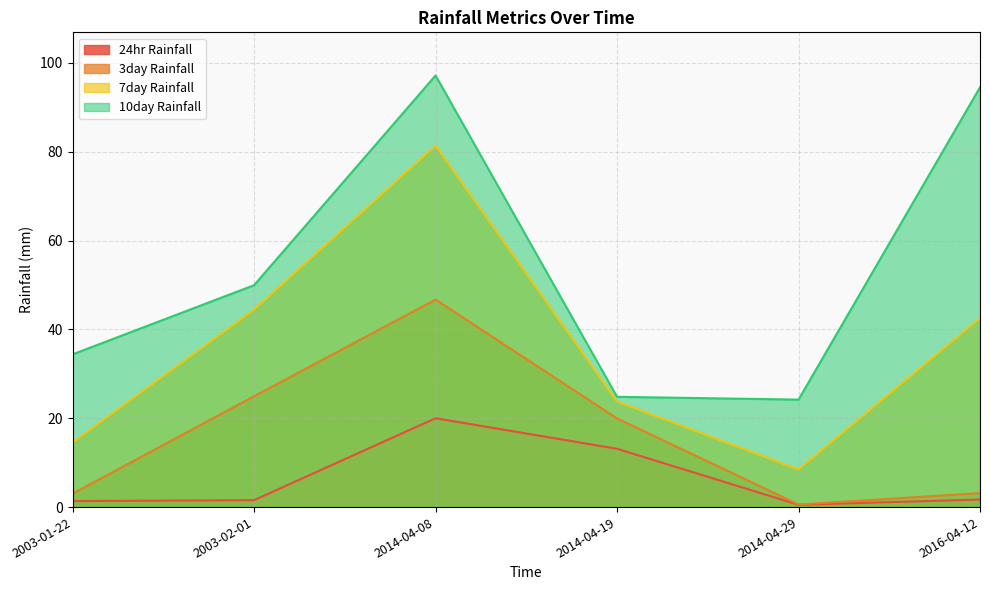

What is the difference between the 24hr Rainfall values at 2003-01-22 and 2014-04-29?

0.8